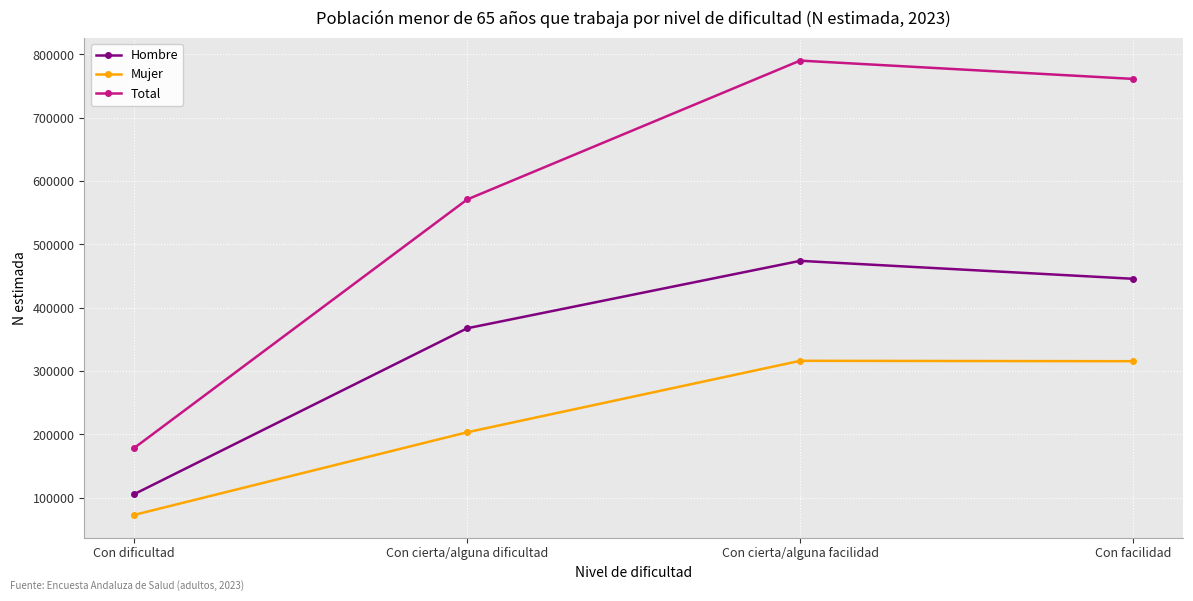

Count the number of data series in this chart.

3